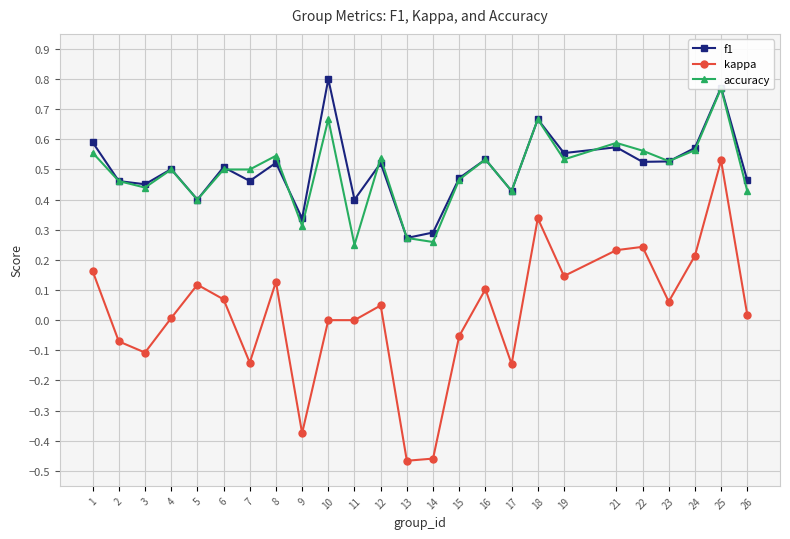

How many data points in kappa are less than 0?

8